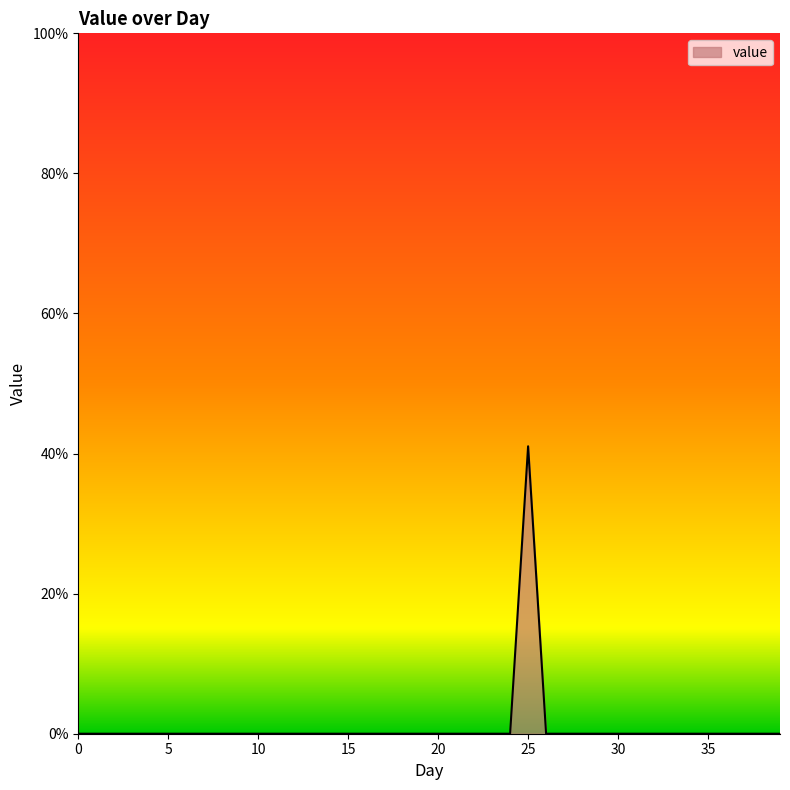

Reading left to right, list all the values displayed in this chart.

0.0	0.0	0.0	0.0	0.0	0.0	0.0	0.0	0.0	0.0	0.0	0.0	0.0	0.0	0.0	0.0	0.0	0.0	0.0	0.0	0.0	0.0	0.0	0.0	0.0	41.0	0.0	0.0	0.0	0.0	0.0	0.0	0.0	0.0	0.0	0.0	0.0	0.0	0.0	0.0